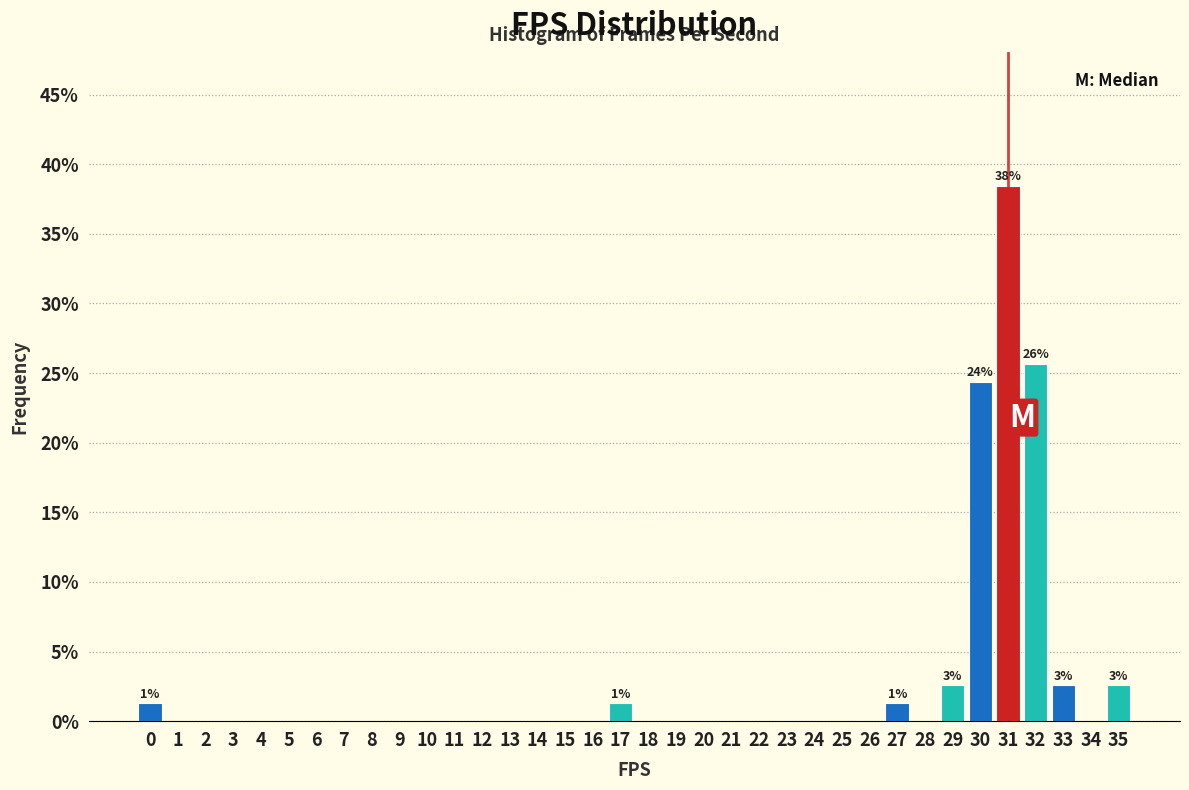

The value at 21 is 0.0. True or false?

True